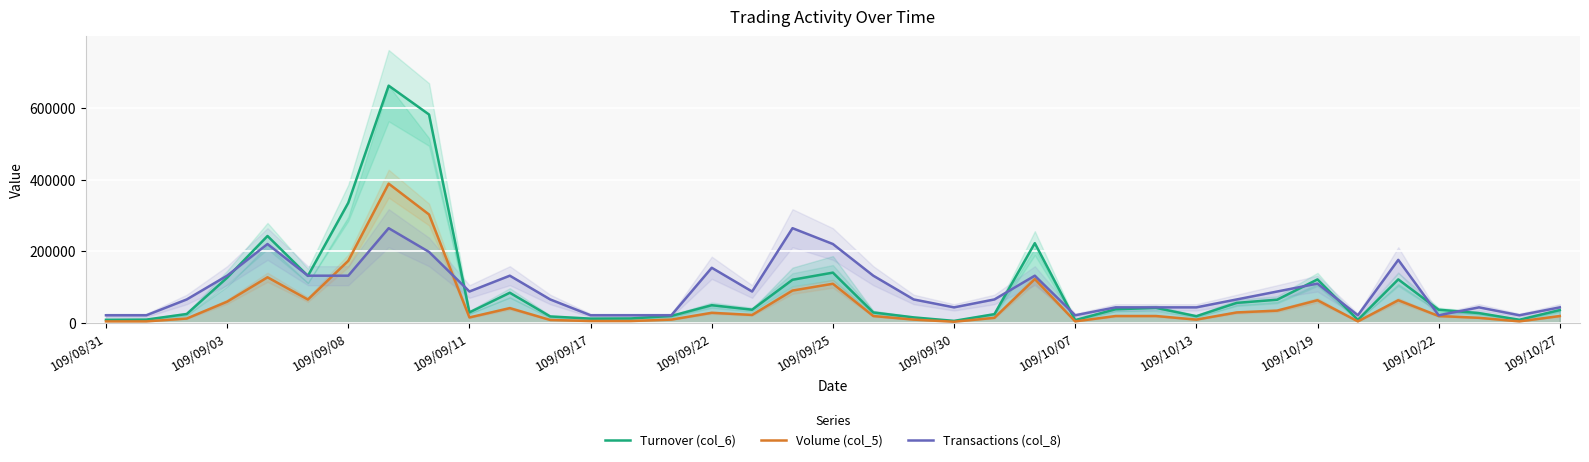

The value of Transactions (col_8) at 109/09/11 is 29560.0. True or false?

False